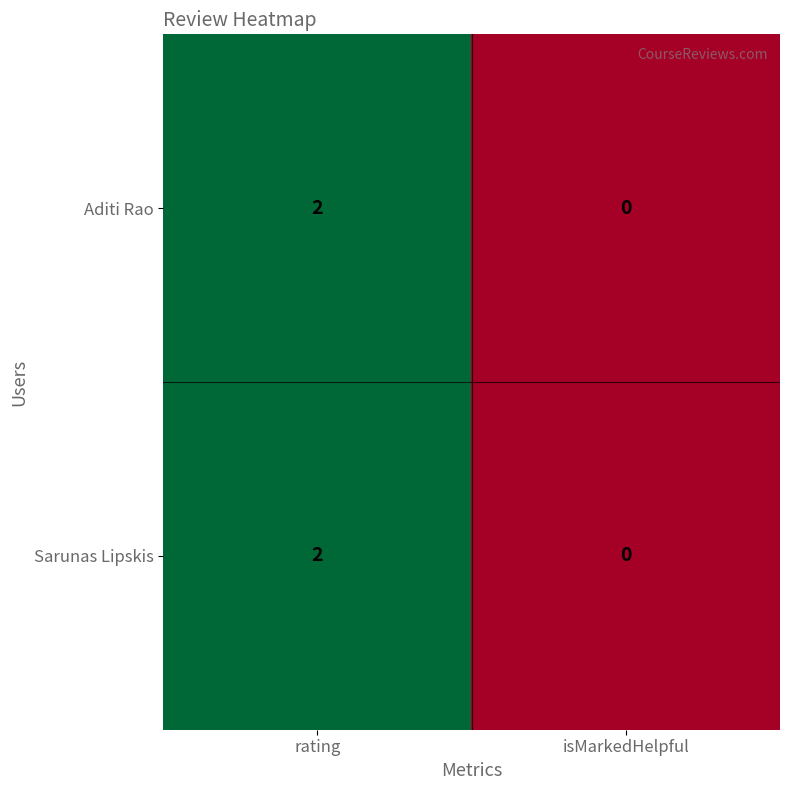

Is the value of Aditi Rao at rating greater than the value of Sarunas Lipskis at isMarkedHelpful?

Yes